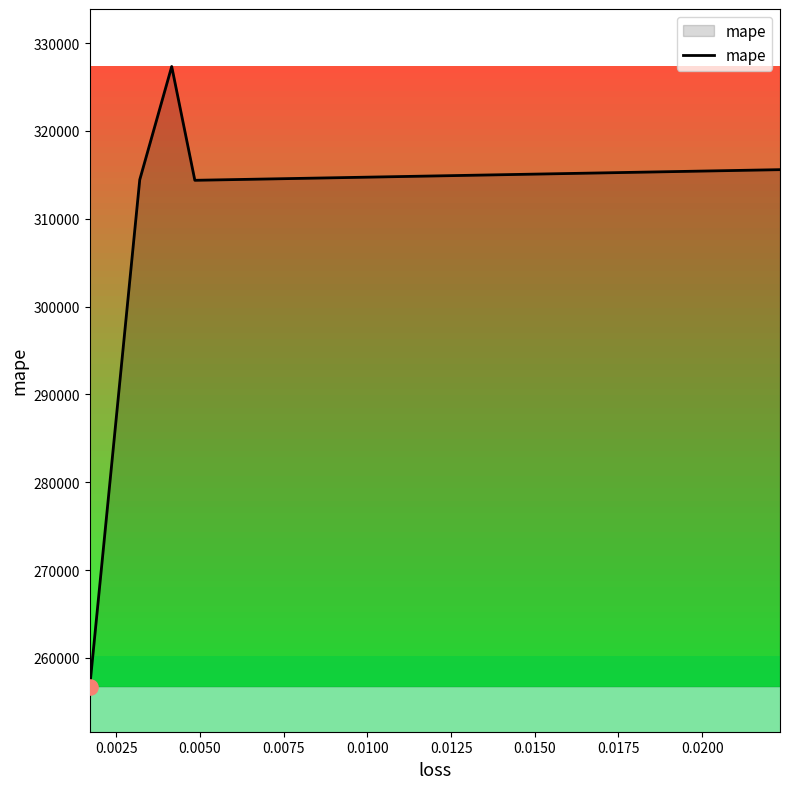

What is the maximum value shown in the chart?

327346.0